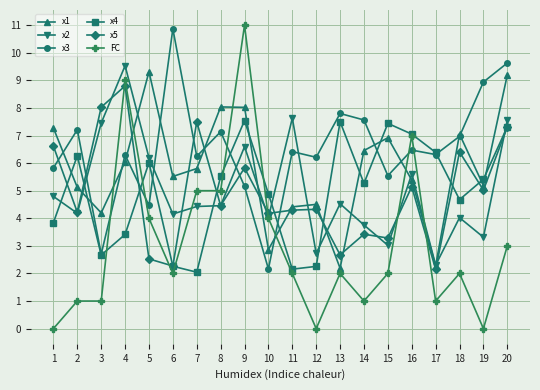

How many lines are shown in the chart?

6